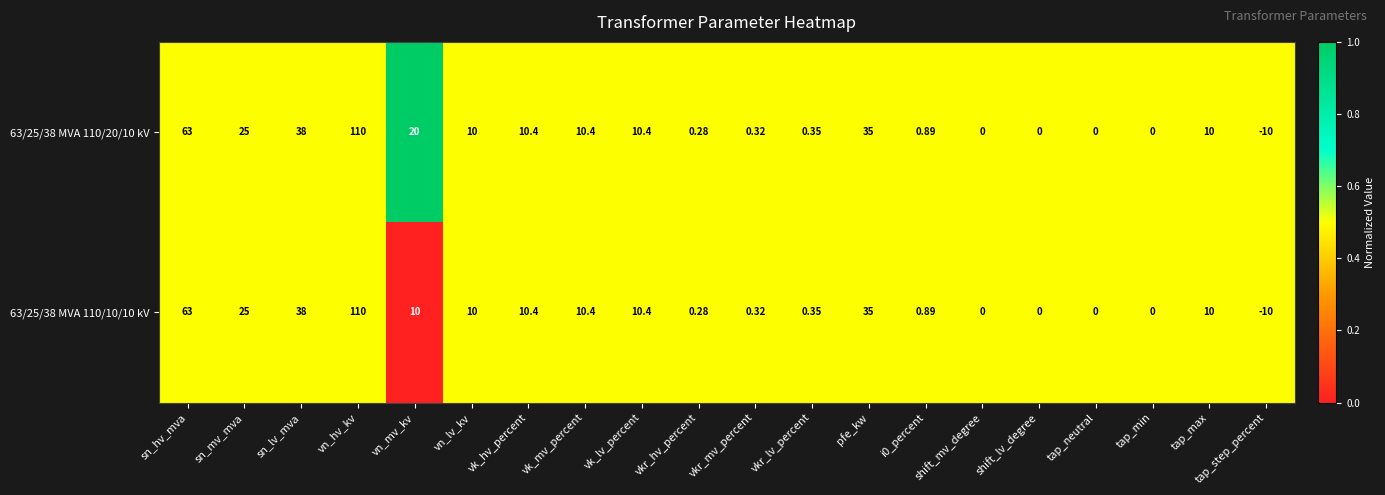

At which category does the chart reach its peak across all series?

vn_hv_kv